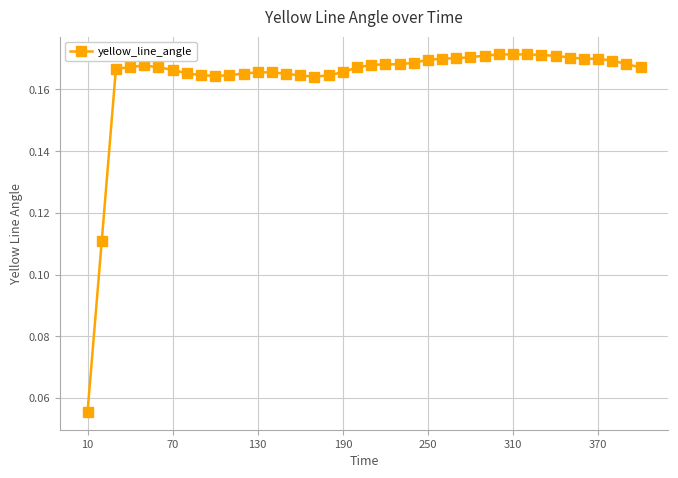

How many values are between 0 and 1?

40